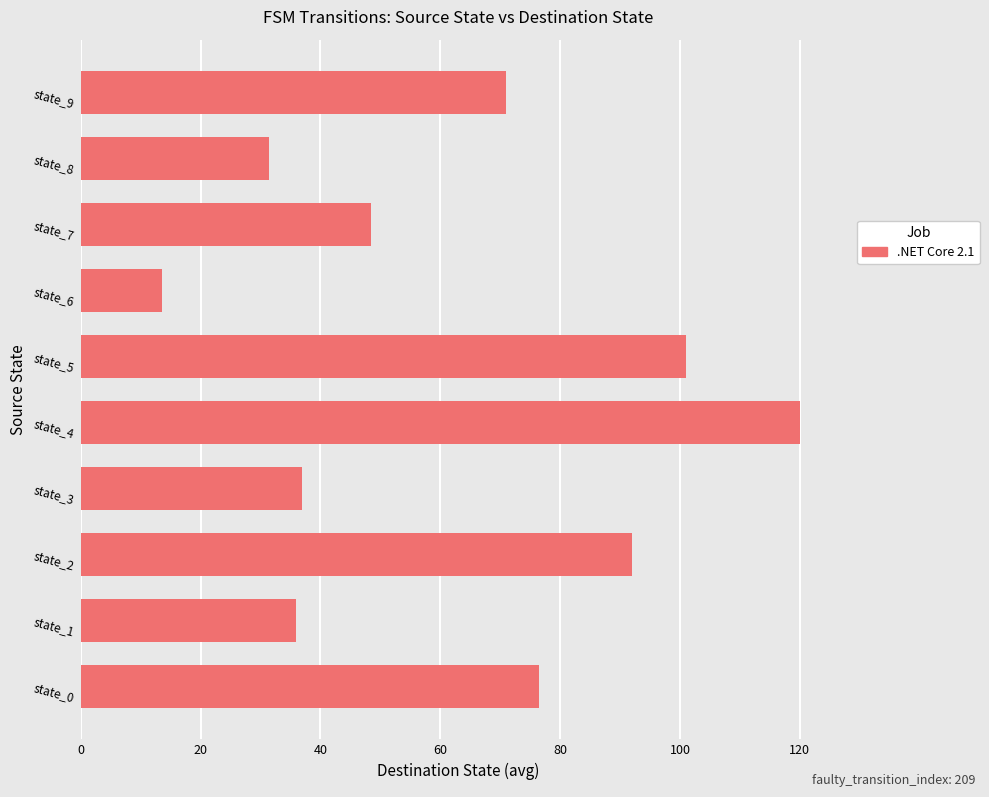

Reading bottom to top, what are all the values shown in this chart?

76.5	36.0	92.0	37.0	120.0	101.0	13.5	48.5	31.5	71.0